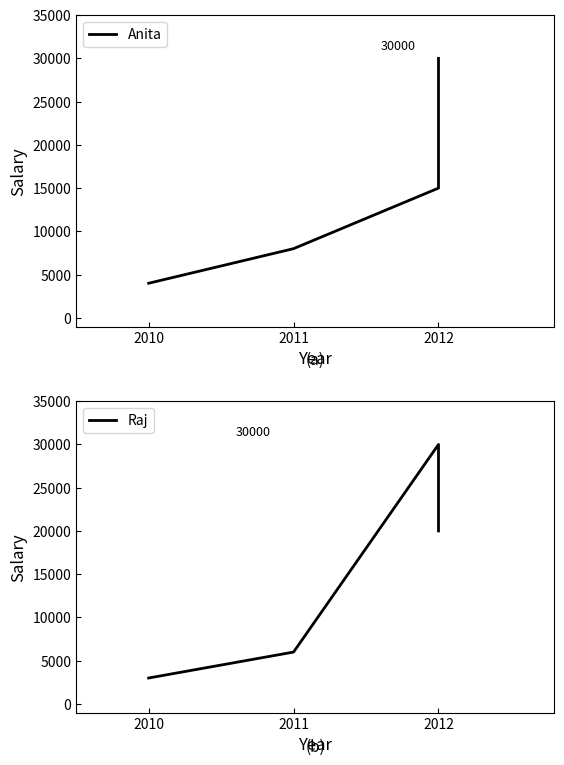

What is the lowest value of the Anita series?

4000